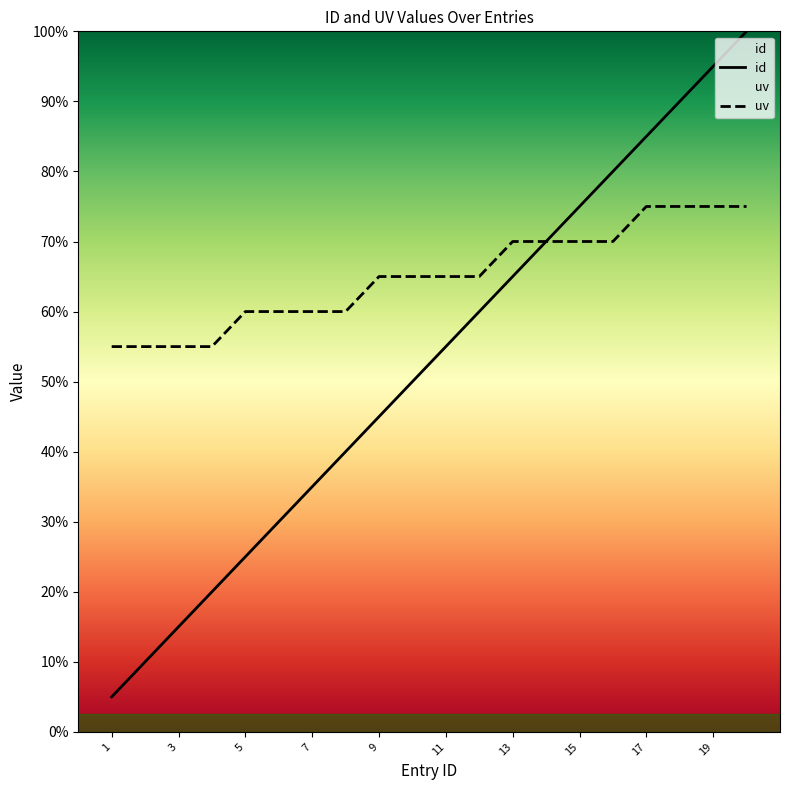

What is the highest value of the id series?

2.0